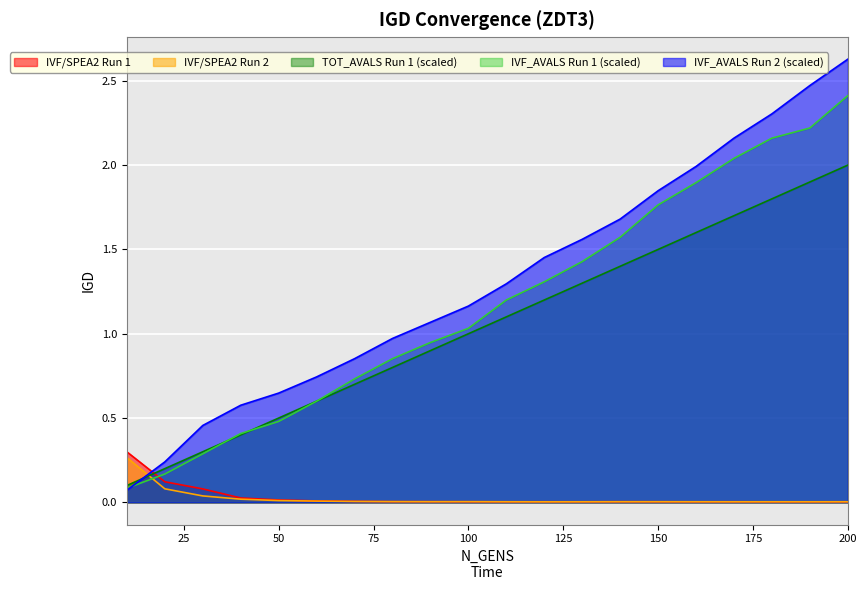

At 130, list the series in order from largest to smallest.

IVF_AVALS Run 2 (scaled), IVF_AVALS Run 1 (scaled), TOT_AVALS Run 1 (scaled), IVF/SPEA2 Run 1, IVF/SPEA2 Run 2